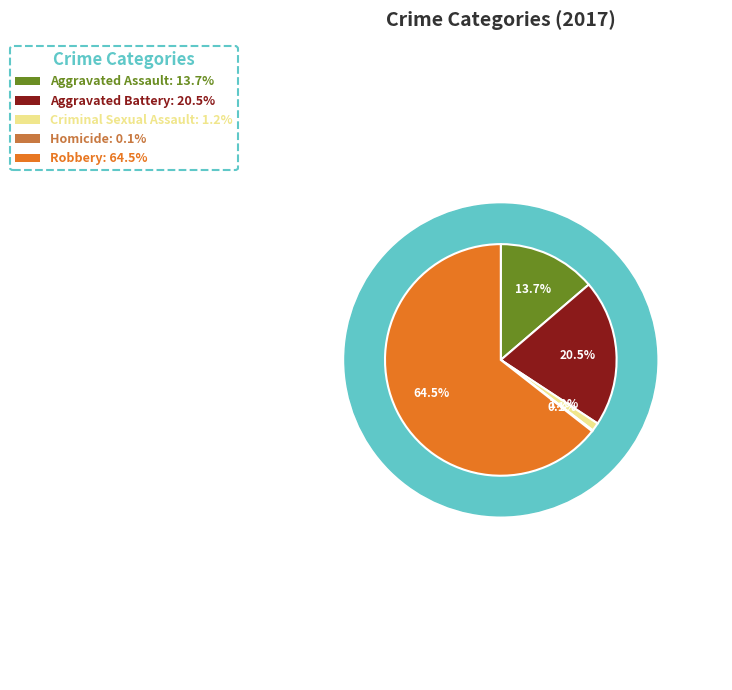

How many segments does this pie chart have?

5